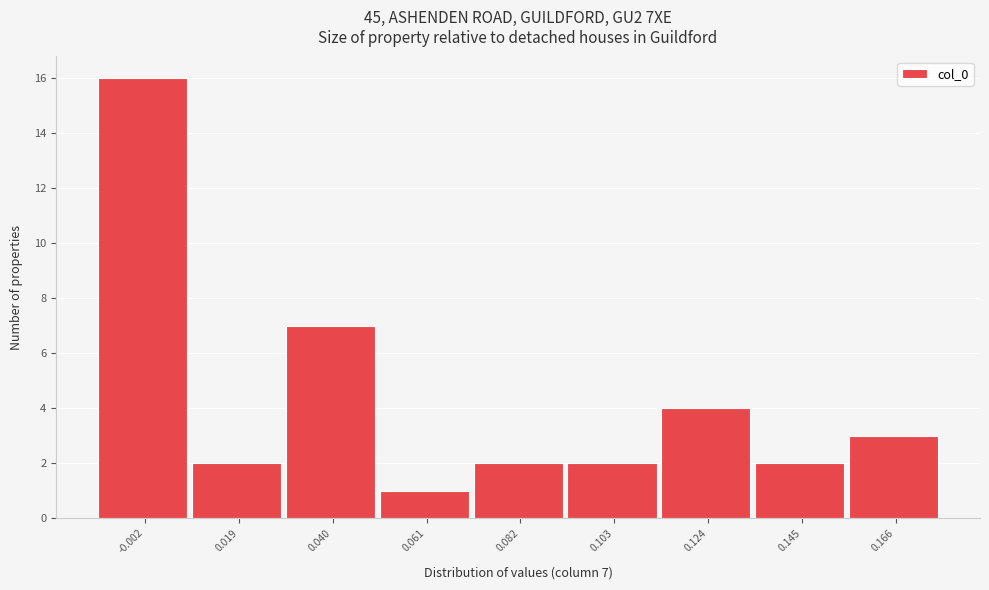

Reading right to left, list all the values displayed in this chart.

3	2	4	2	2	1	7	2	16